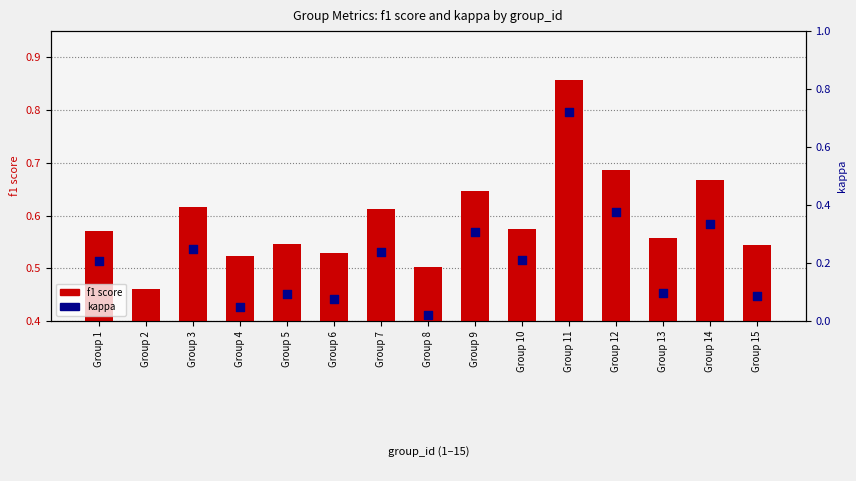

Which series has the largest Y range (max minus min)?

kappa